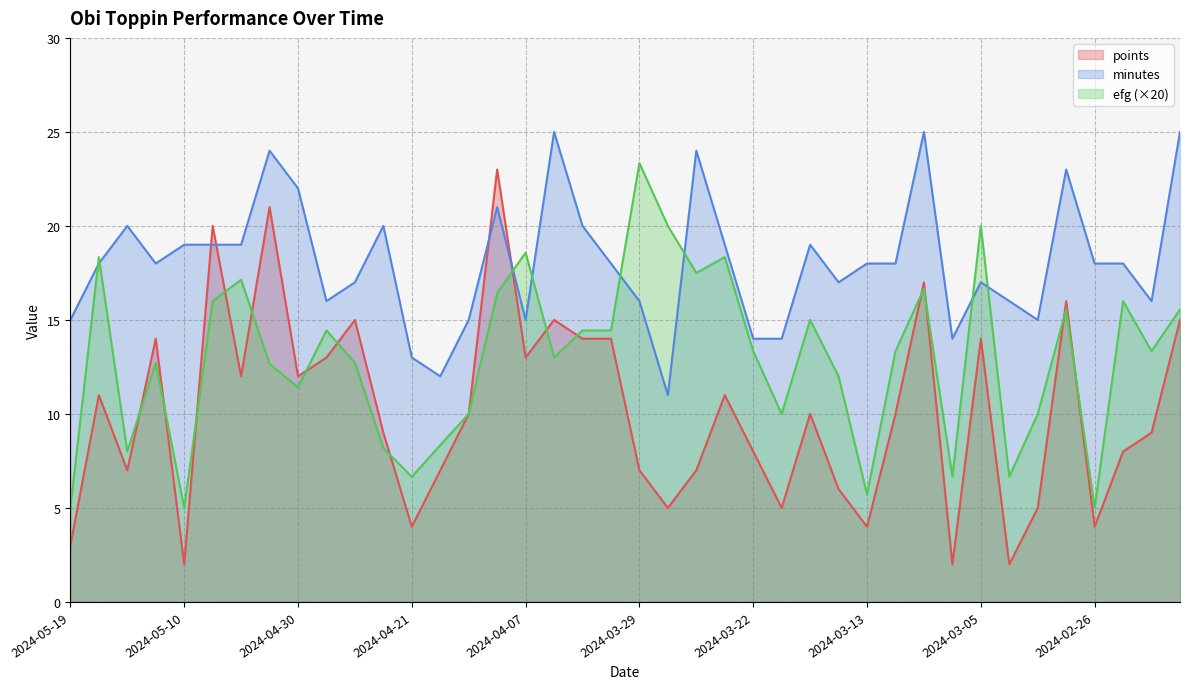

List the series in order of their overall mean, lowest first.

points, efg (×20), minutes